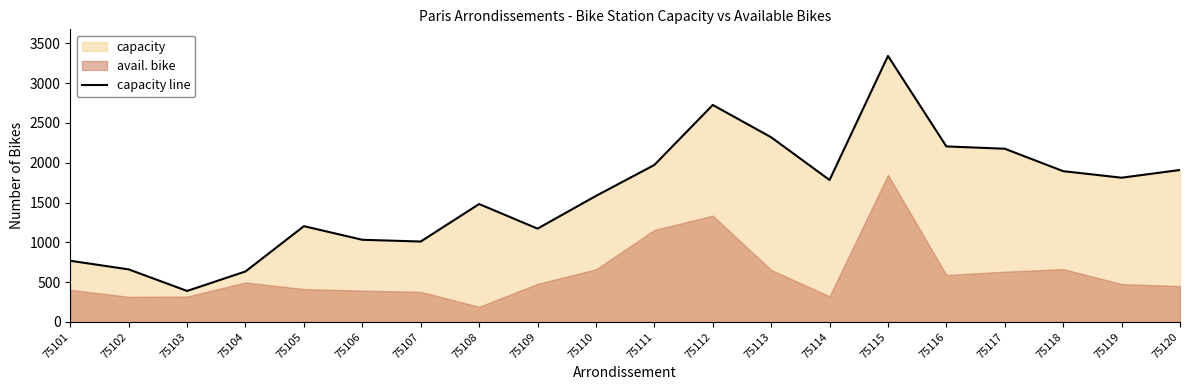

Count the number of categories in the chart.

20